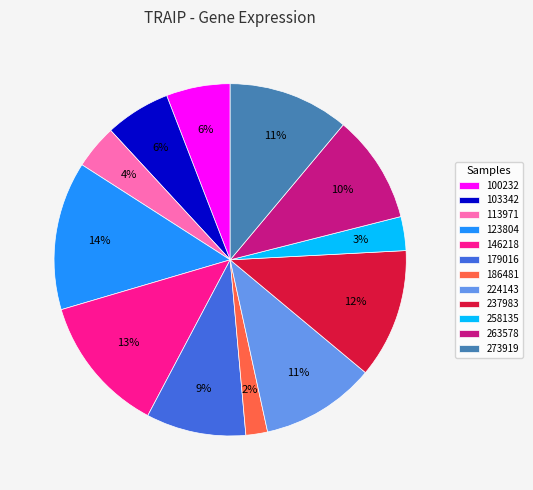

Is it true that 237983 is 12% of the pie?

True